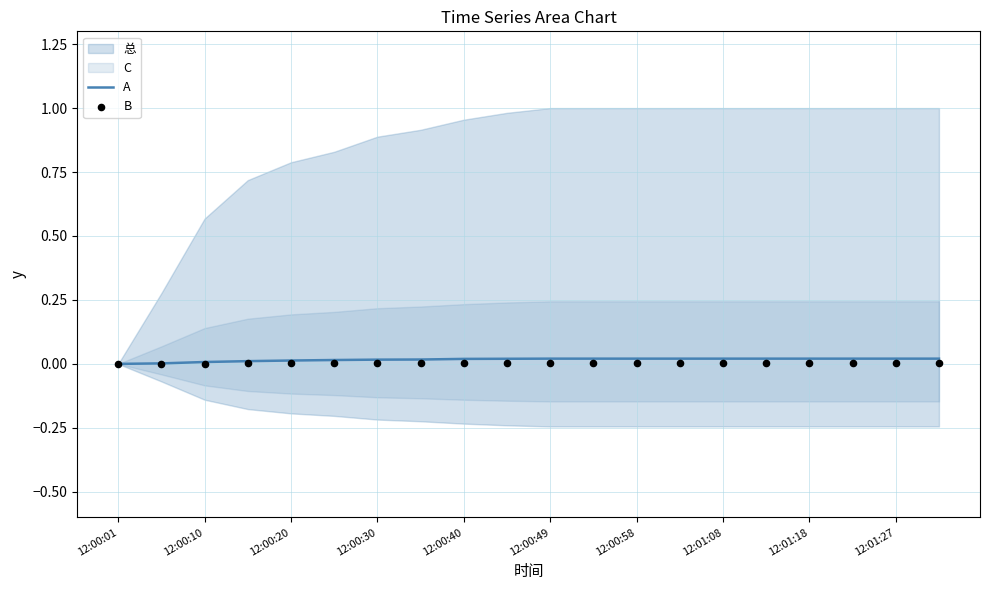

At which category is the sum across all series the highest?

12:00:49